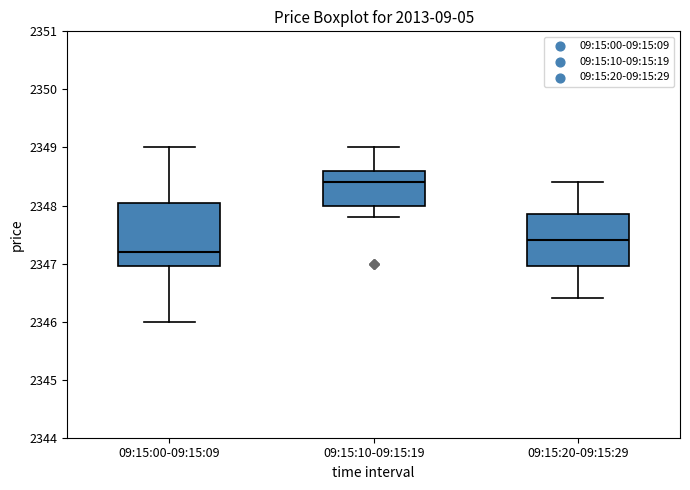

Which box is the tallest, from its lower edge to its upper edge?

09:15:00-09:15:09